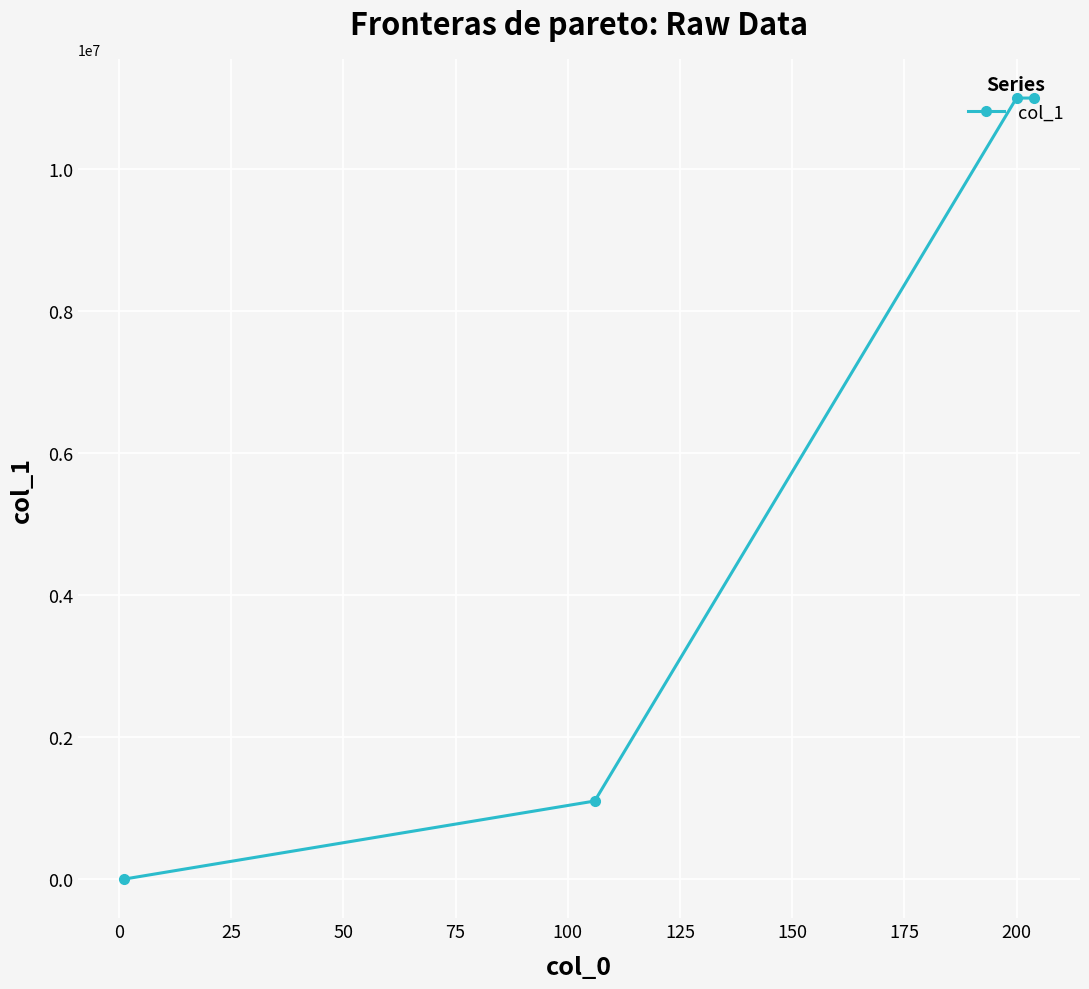

What is the sum of all values?

23103111